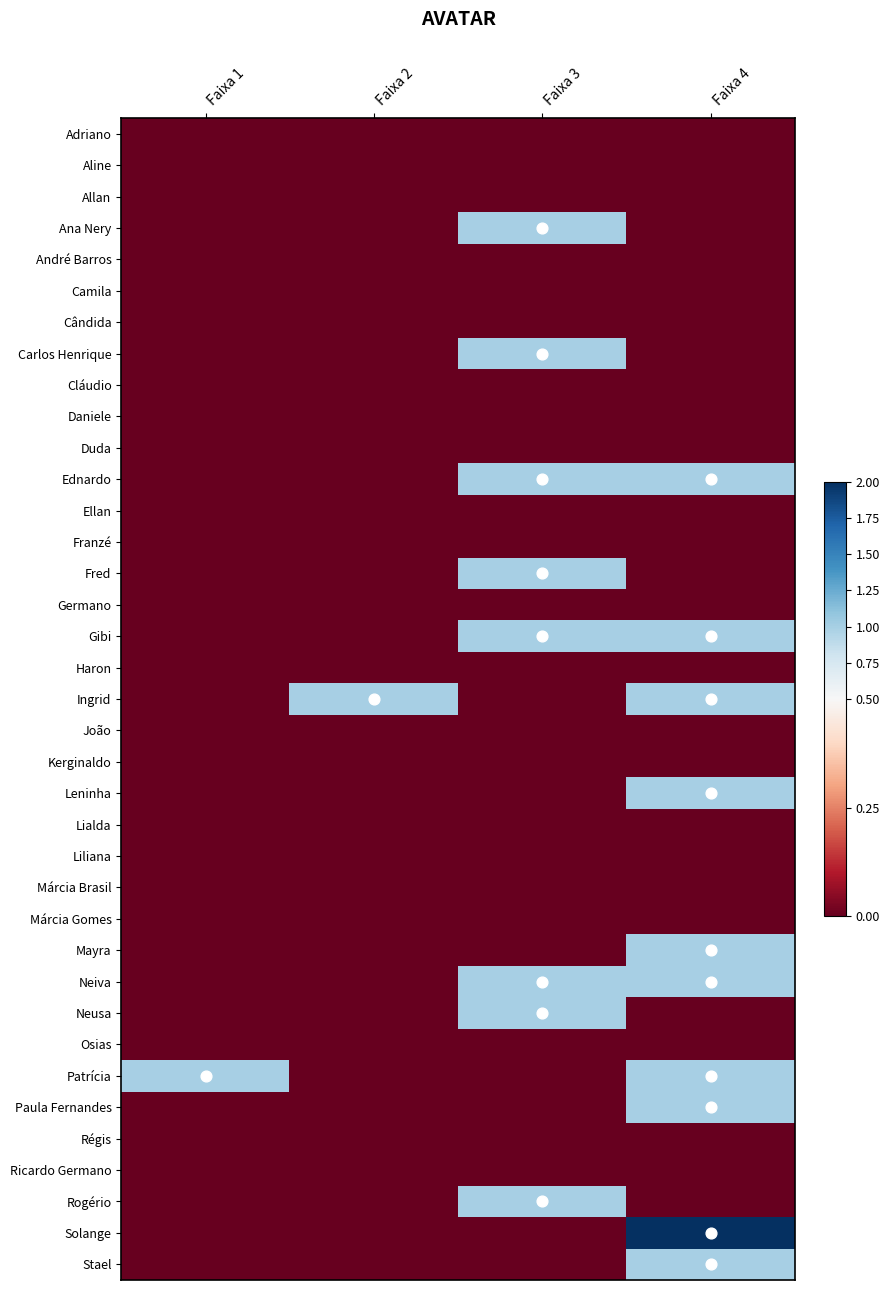

Rank the series by their maximum value, from highest to lowest.

Solange, Ana Nery, Carlos Henrique, Ednardo, Fred, Gibi, Ingrid, Leninha, Mayra, Neiva, Neusa, Patrícia, Paula Fernandes, Rogério, Stael, Adriano, Aline, Allan, André Barros, Camila, Cândida, Cláudio, Daniele, Duda, Ellan, Franzé, Germano, Haron, João, Kerginaldo, Lialda, Liliana, Márcia Brasil, Márcia Gomes, Osias, Régis, Ricardo Germano